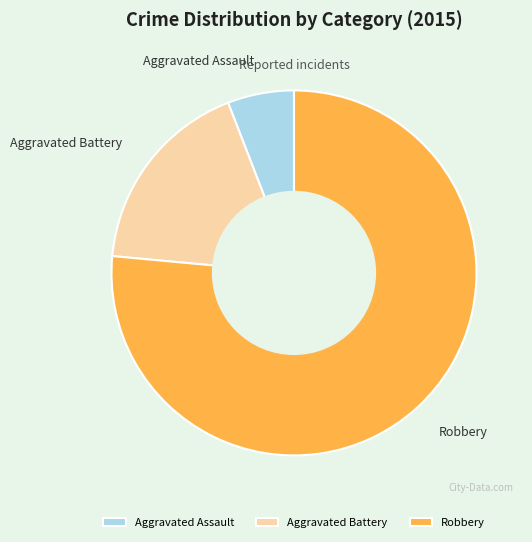

Between Robbery and Aggravated Battery, which is larger?

Robbery